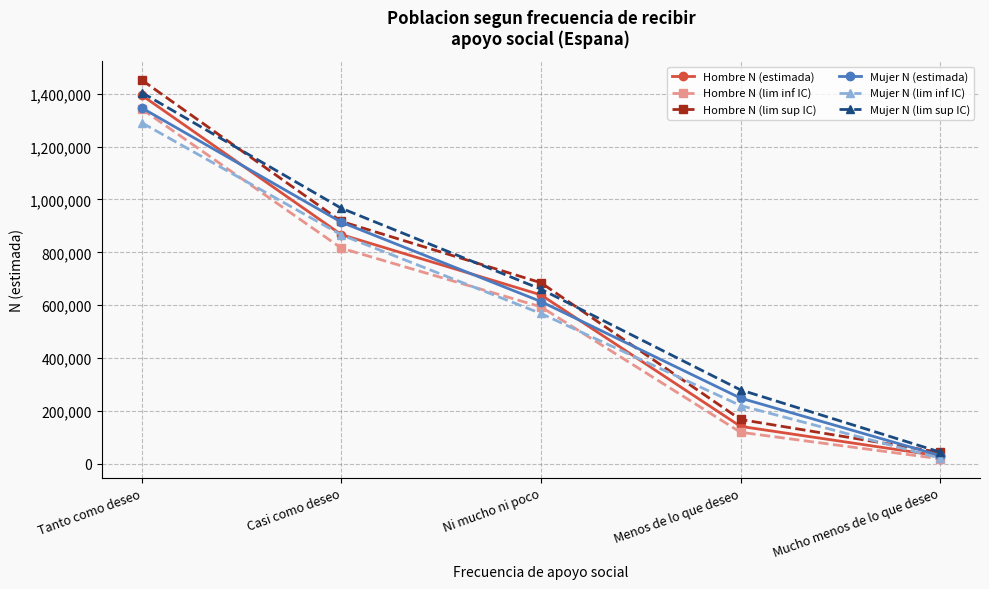

What is the label of the 3rd point from the left?

Ni mucho ni poco